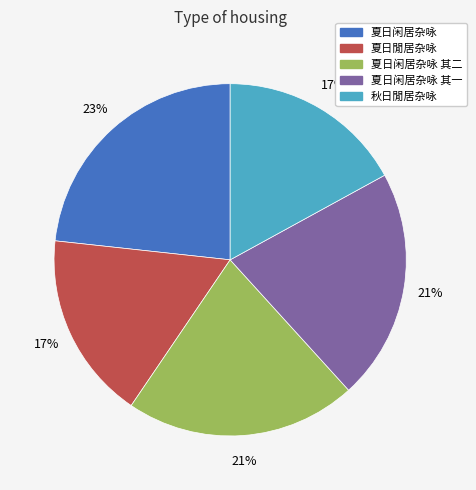

Does any single category account for the majority?

No